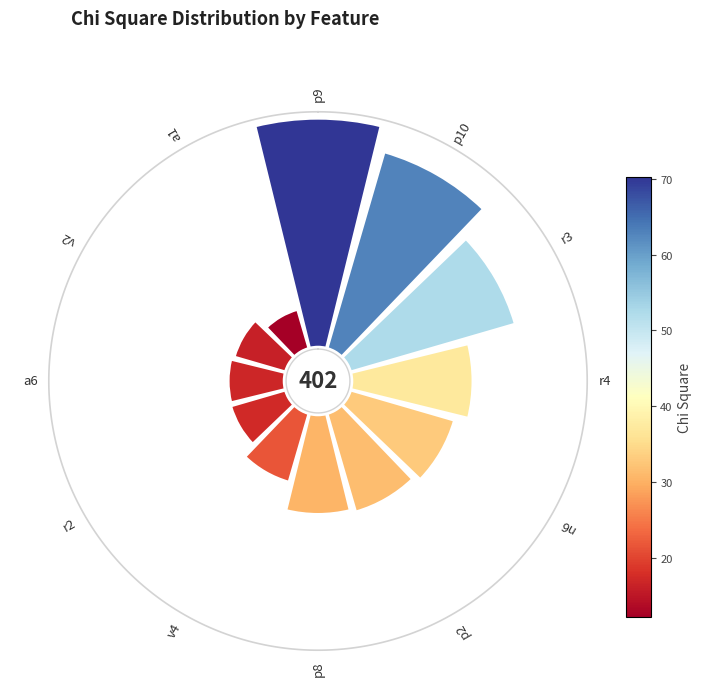

Is the sum of 11 and 5 greater than half?

No